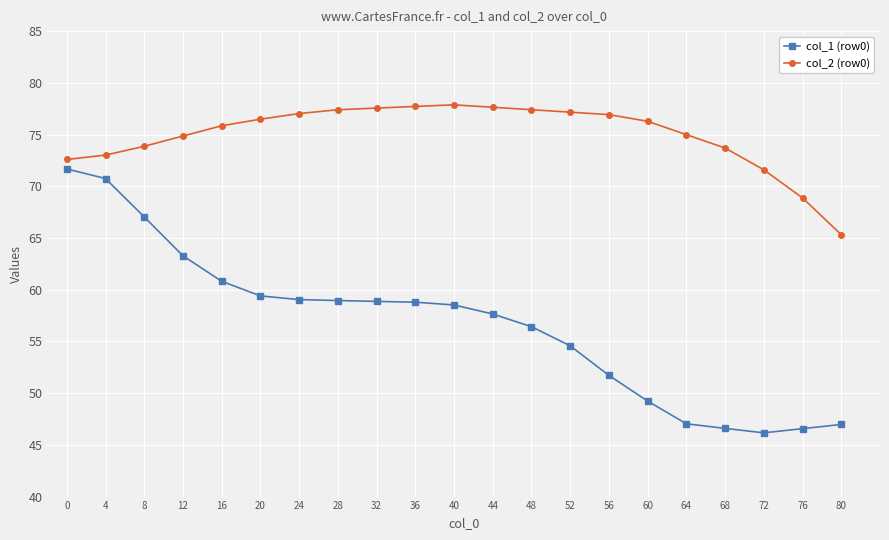

List the series in order of their overall mean, highest first.

col_2 (row0), col_1 (row0)